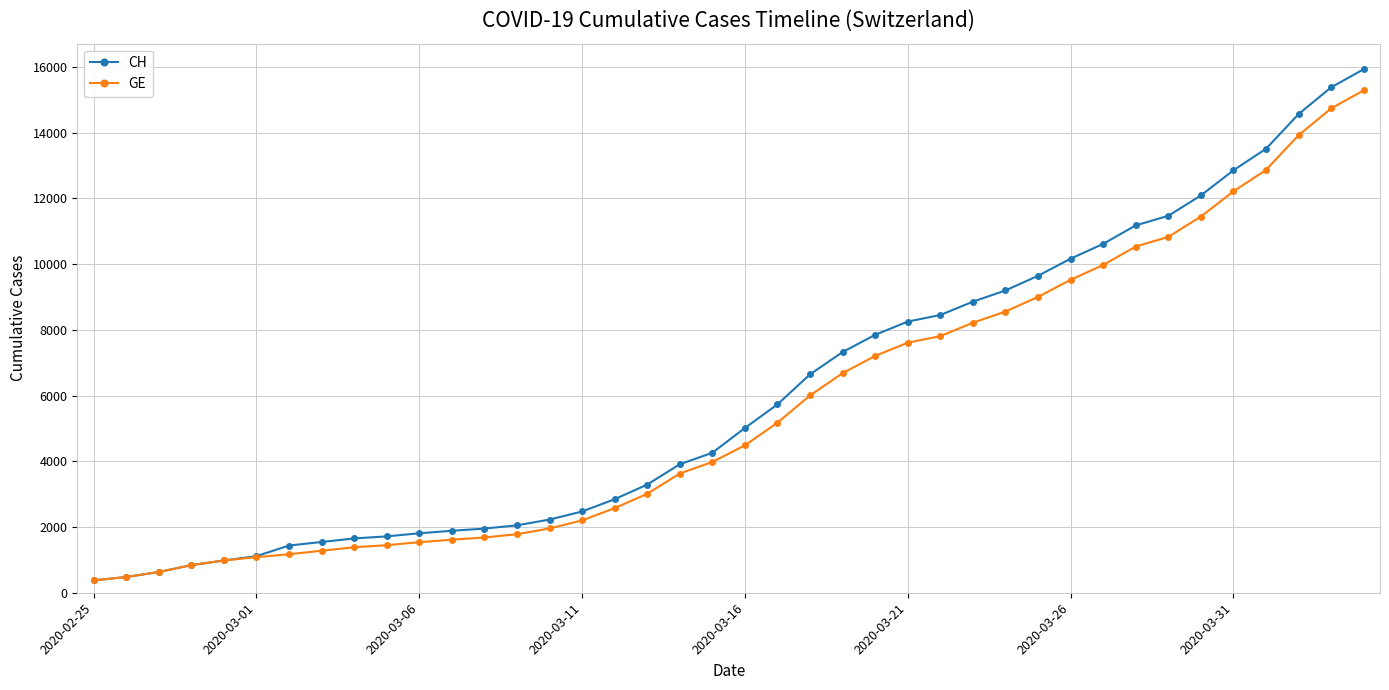

Does the chart display data point markers on the line(s)?

Yes